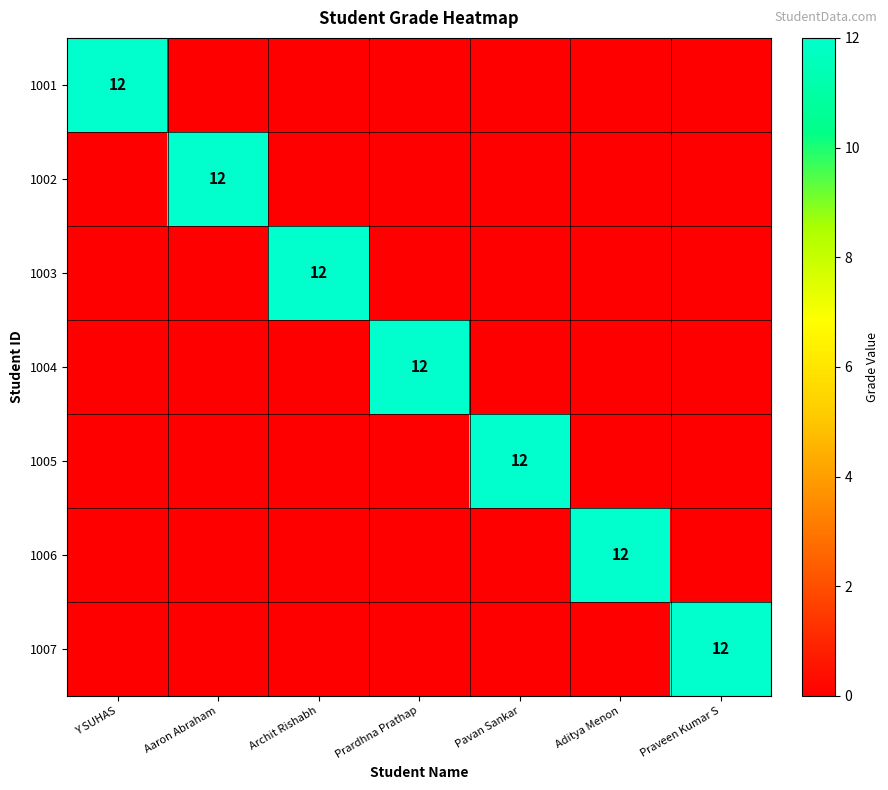

True or false: 1005 has a value of 12 at Pavan Sankar.

True